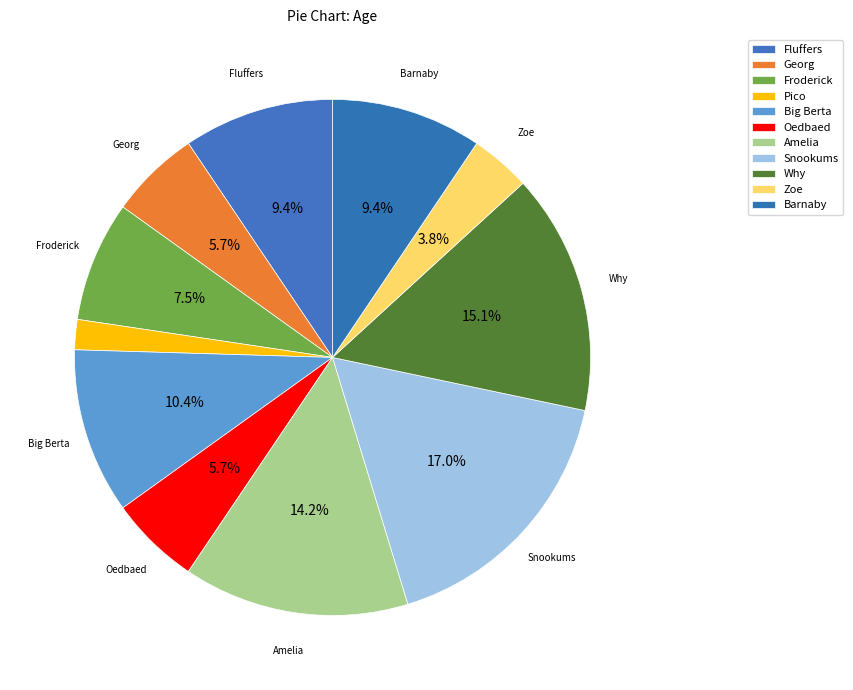

Which category has the biggest portion of the pie?

Snookums